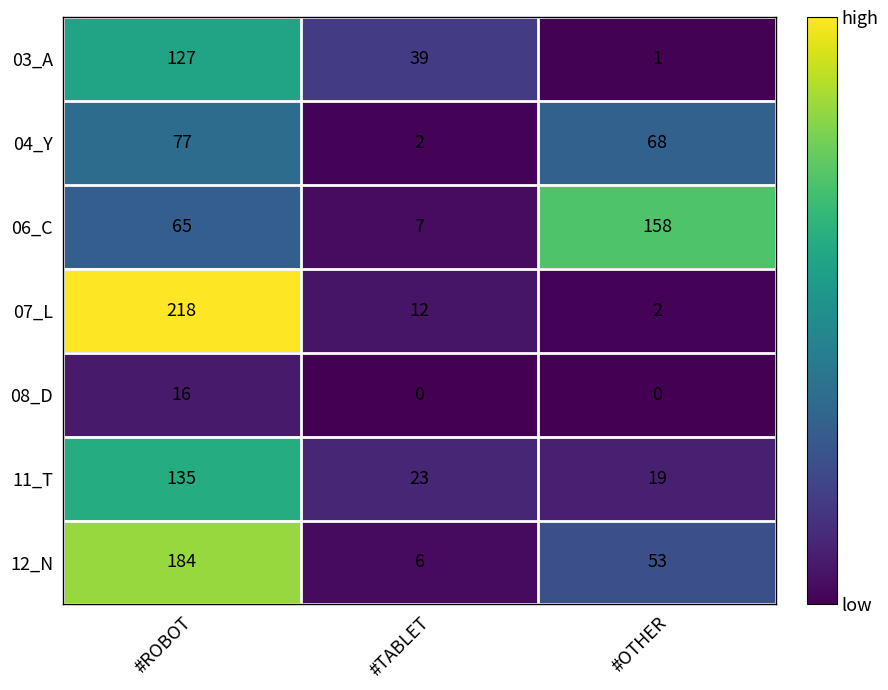

What is the minimum value for 12_N?

6